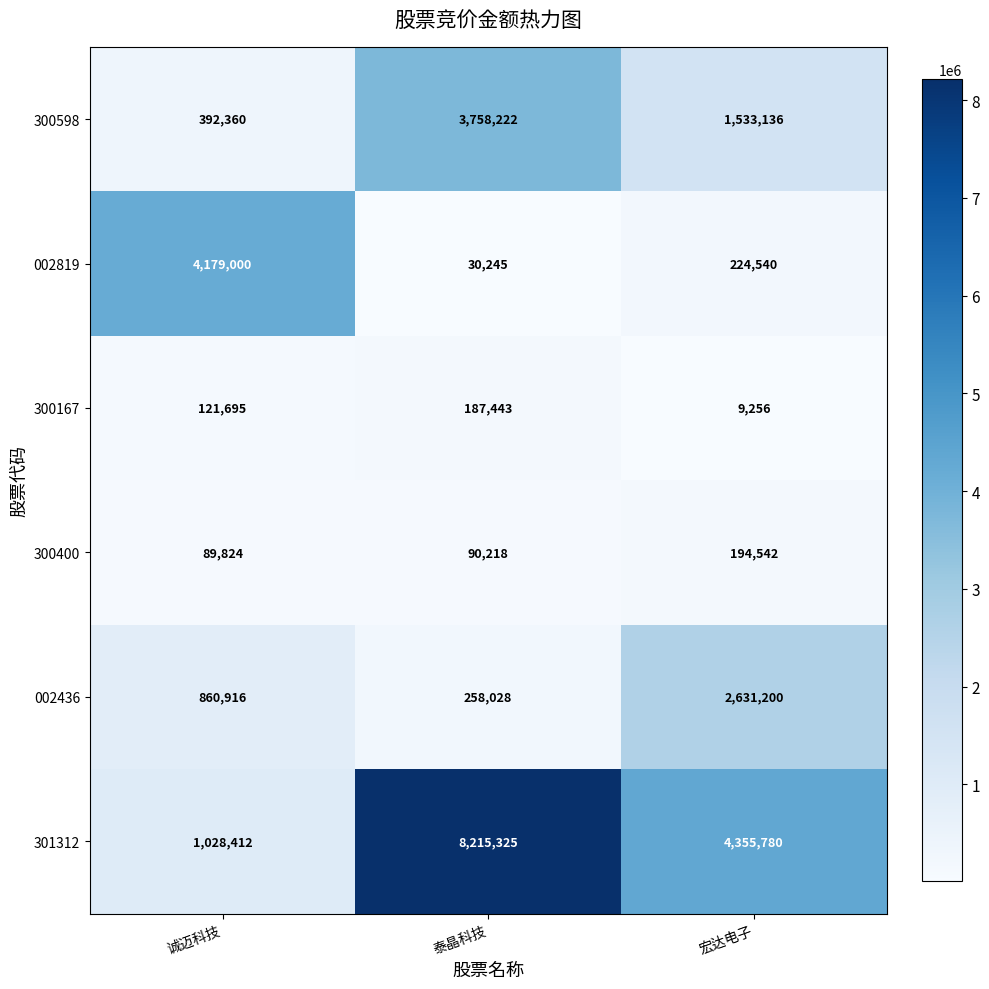

Reading left to right, list all the values displayed in this chart.

300598: 392360	3758222	1533136
002819: 4179000	30245	224540
300167: 121695	187443	9256
300400: 89824	90218	194542
002436: 860916	258028	2631200
301312: 1028412	8215325	4355780